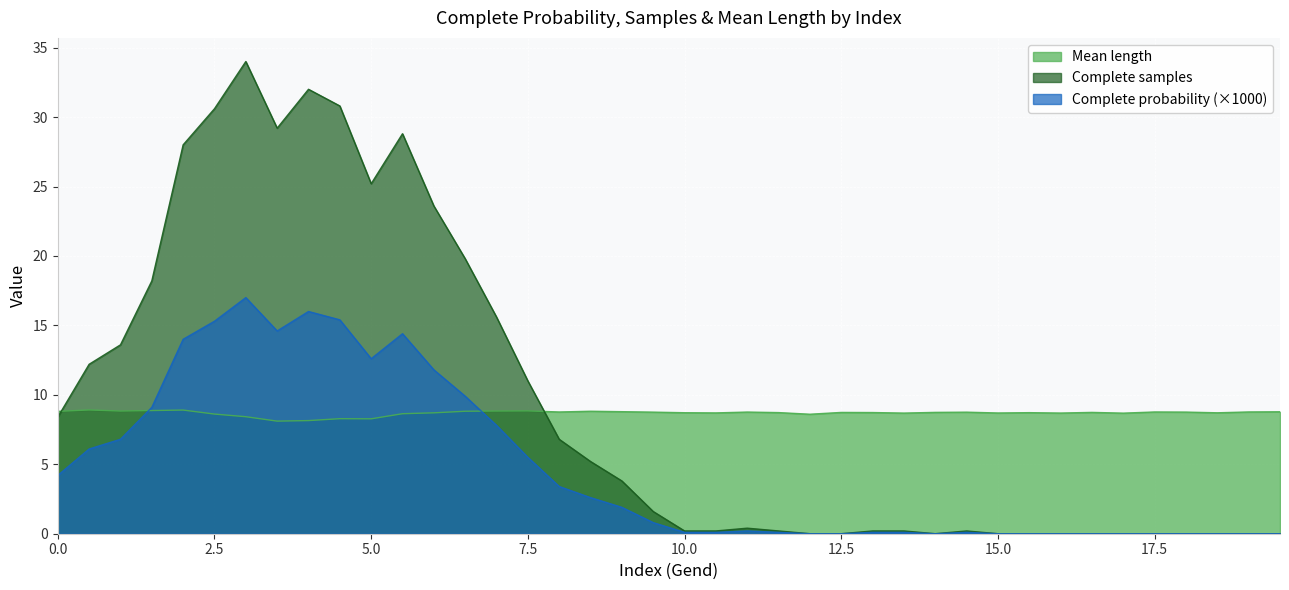

Which category has the lowest value in the Complete samples series?

12.0